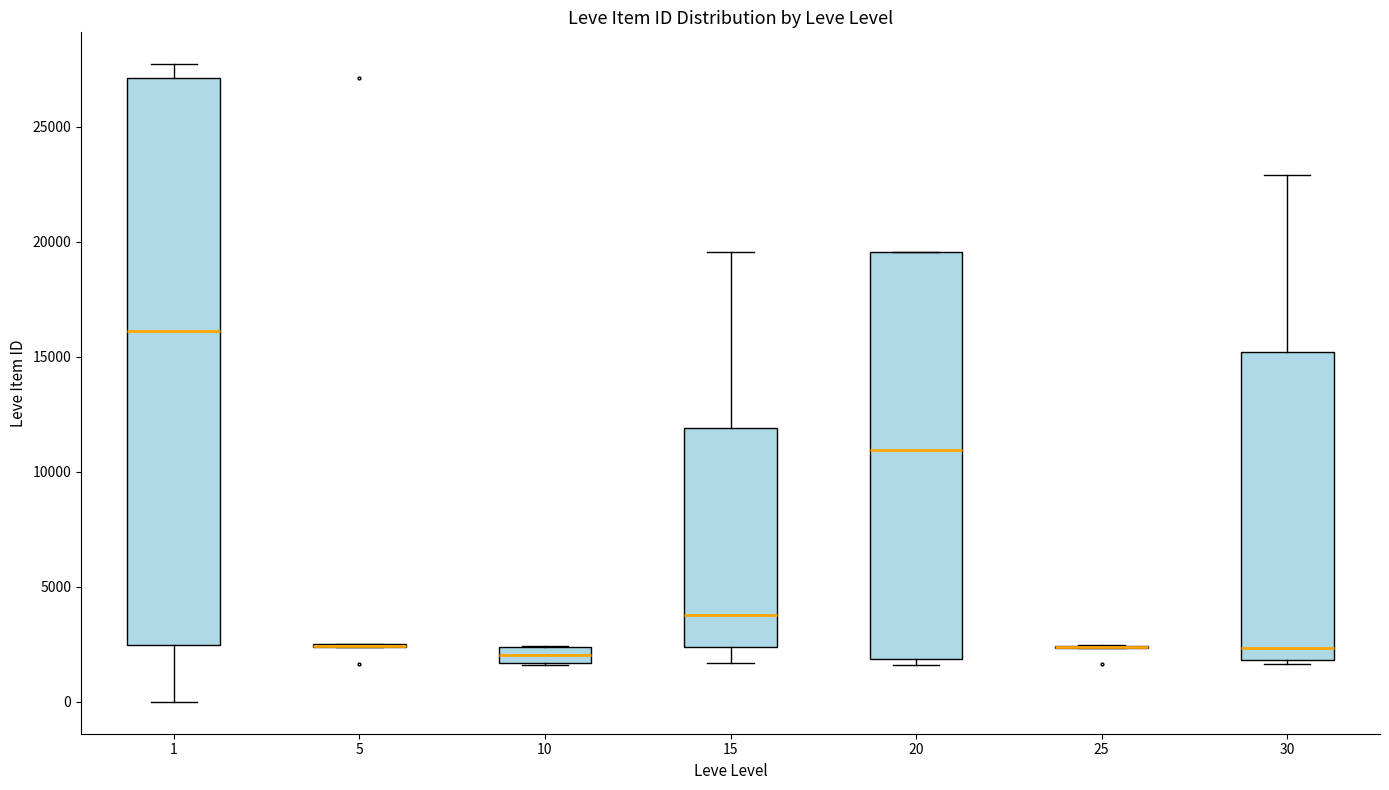

Comparing the boxes themselves (not the whiskers), which one is the tallest?

1